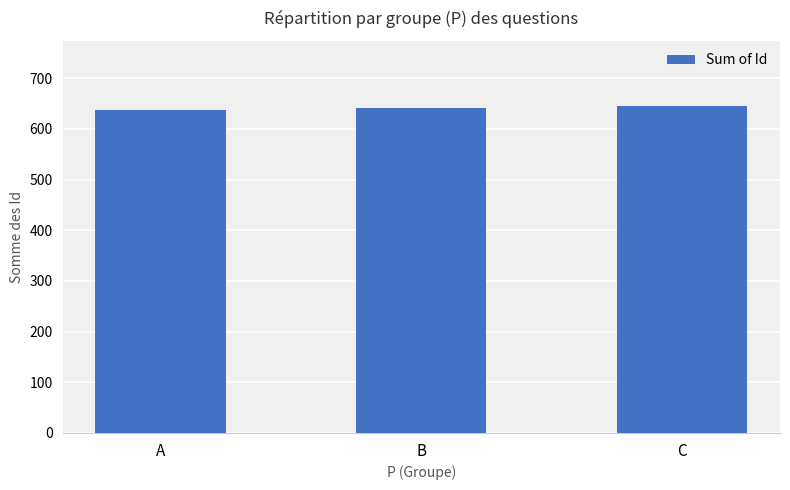

The value at B is 927. True or false?

False